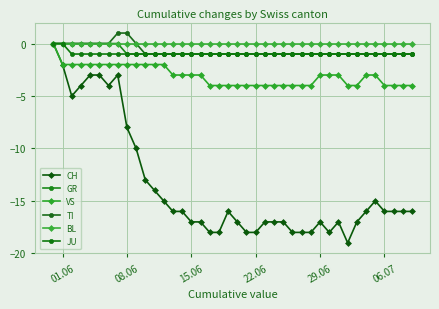

True or false: JU has more than 1 points higher than both neighbors.

False